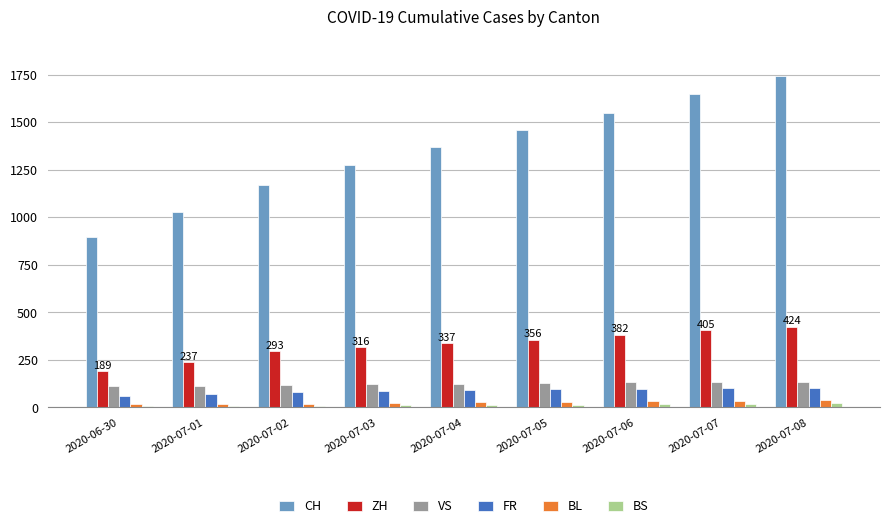

Is the value of CH at 2020-07-04 greater than the value of VS at 2020-07-01?

Yes